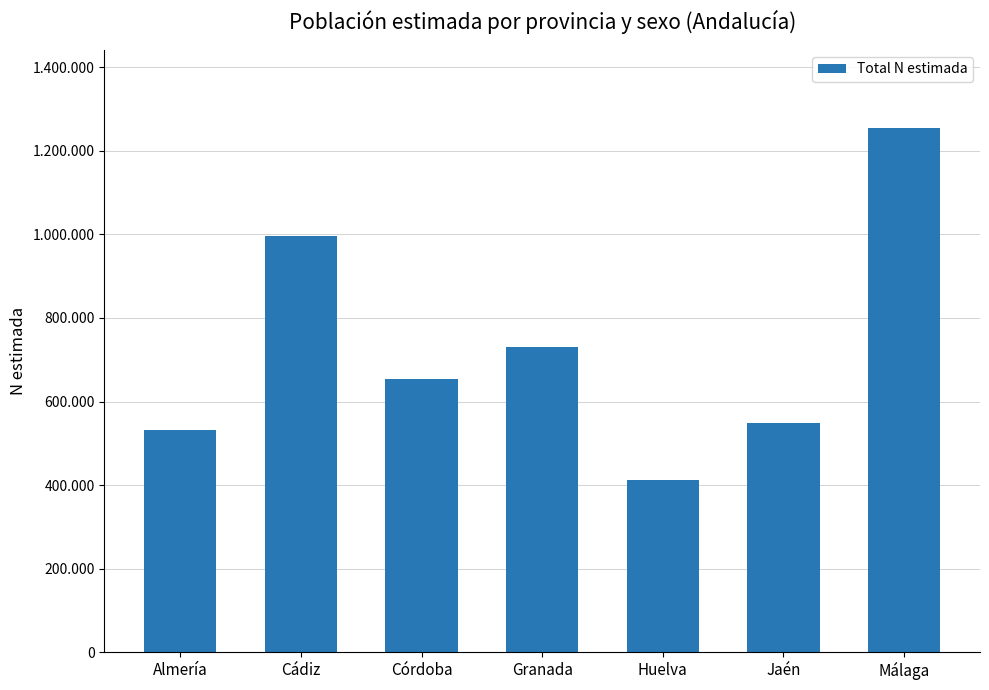

Does the chart contain stacked bars?

No